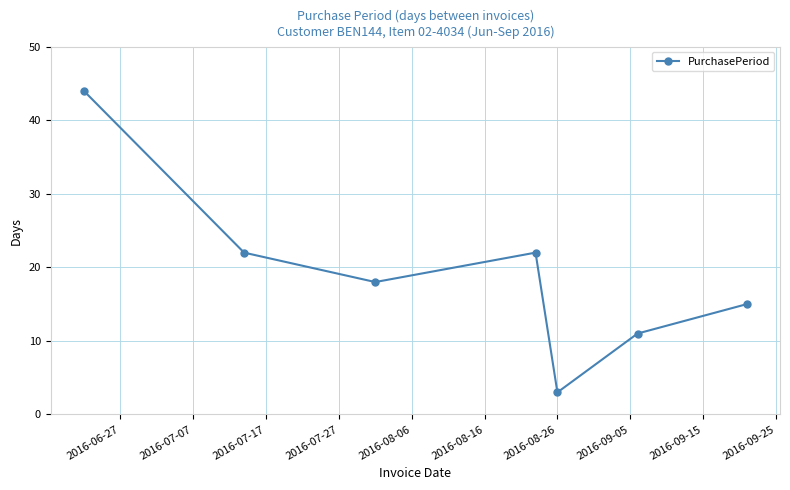

True or false: there are more than 0 points higher than both neighbors.

True